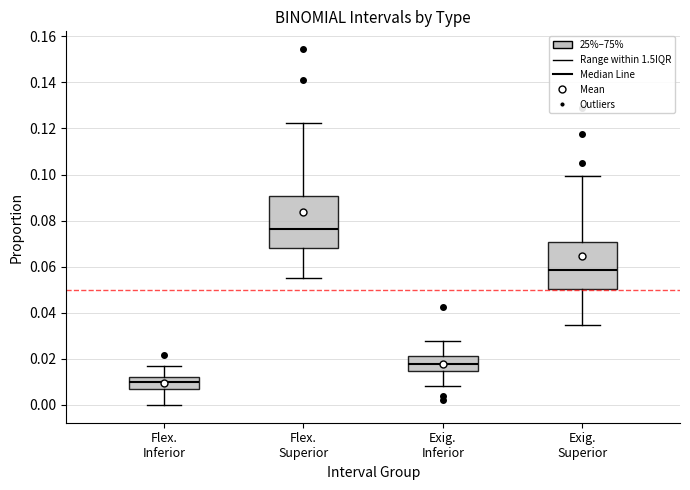

Reading left to right, transcribe this box plot: for each box, give where its median line is, the range the box spans, and where its two whiskers end, as read against the y-axis. The values are not printed on the chart, so give them approximately, as read against the axis.

Flex. Inferior: median 0.010, box 0.008 to 0.012, whiskers 0.000 to 0.016
Flex. Superior: median 0.076, box 0.068 to 0.090, whiskers 0.056 to 0.122
Exig. Inferior: median 0.018, box 0.014 to 0.022, whiskers 0.008 to 0.028
Exig. Superior: median 0.058, box 0.050 to 0.070, whiskers 0.034 to 0.100